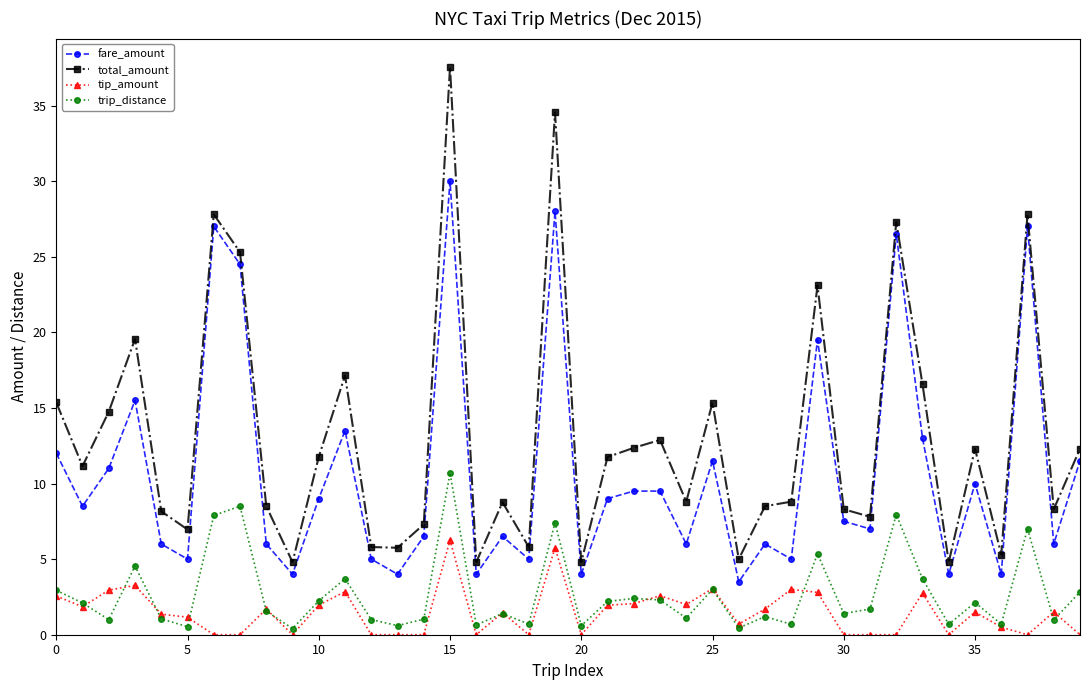

List the series in order of their peak value, lowest first.

tip_amount, trip_distance, fare_amount, total_amount